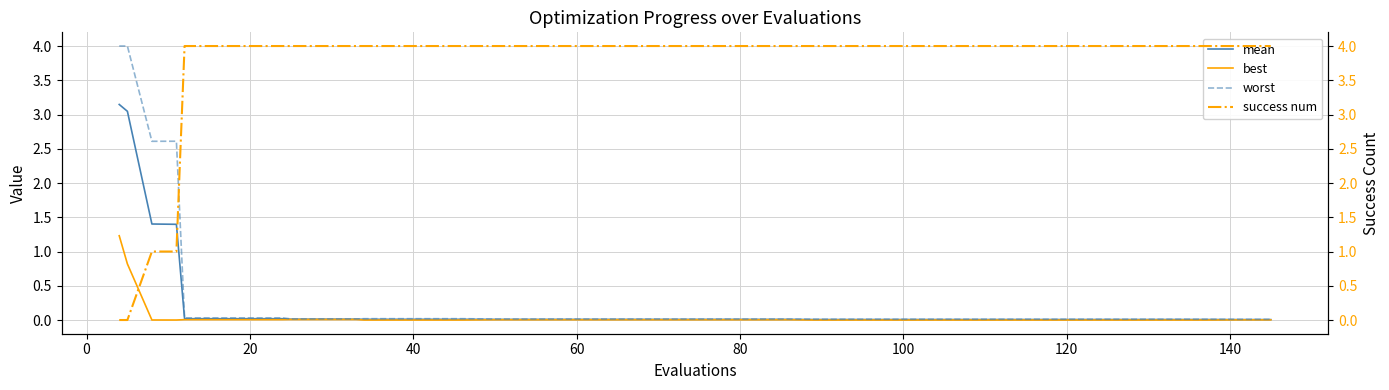

Reading left to right, what are all the values shown in this chart?

mean: 3.1	3.0	1.4	1.4	0.0	0.0	0.0	0.0	0.0	0.0	0.0	0.0	0.0	0.0	0.0	0.0	0.0	0.0	0.0	0.0	0.0	0.0	0.0	0.0	0.0	0.0	0.0	0.0	0.0	0.0	0.0	0.0	0.0	0.0	0.0	0.0	0.0	0.0	0.0	0.0
best: 1.2	0.8	0.0	0.0	0.0	0.0	0.0	0.0	0.0	0.0	0.0	0.0	0.0	0.0	0.0	0.0	0.0	0.0	0.0	0.0	0.0	0.0	0.0	0.0	0.0	0.0	0.0	0.0	0.0	0.0	0.0	0.0	0.0	0.0	0.0	0.0	0.0	0.0	0.0	0.0
worst: 4.0	4.0	2.6	2.6	0.0	0.0	0.0	0.0	0.0	0.0	0.0	0.0	0.0	0.0	0.0	0.0	0.0	0.0	0.0	0.0	0.0	0.0	0.0	0.0	0.0	0.0	0.0	0.0	0.0	0.0	0.0	0.0	0.0	0.0	0.0	0.0	0.0	0.0	0.0	0.0
success num: 0.0	0.0	1.0	1.0	4.0	4.0	4.0	4.0	4.0	4.0	4.0	4.0	4.0	4.0	4.0	4.0	4.0	4.0	4.0	4.0	4.0	4.0	4.0	4.0	4.0	4.0	4.0	4.0	4.0	4.0	4.0	4.0	4.0	4.0	4.0	4.0	4.0	4.0	4.0	4.0